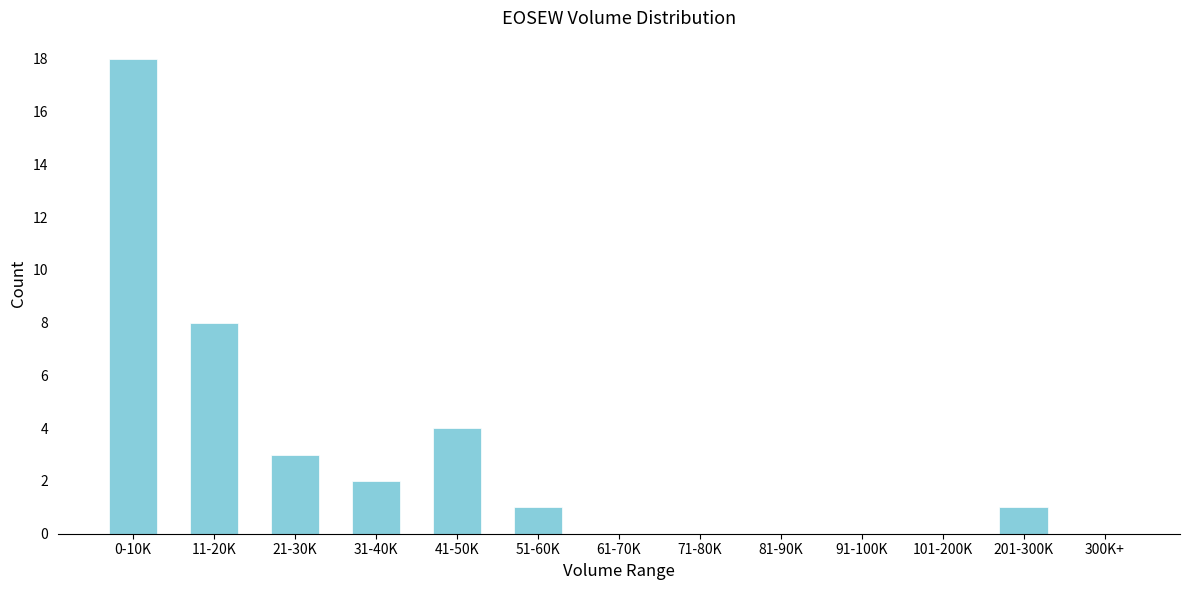

Reading left to right, what are all the values shown in this chart?

0-10K=18	11-20K=8	21-30K=3	31-40K=2	41-50K=4	51-60K=1	61-70K=0	71-80K=0	81-90K=0	91-100K=0	101-200K=0	201-300K=1	300K+=0